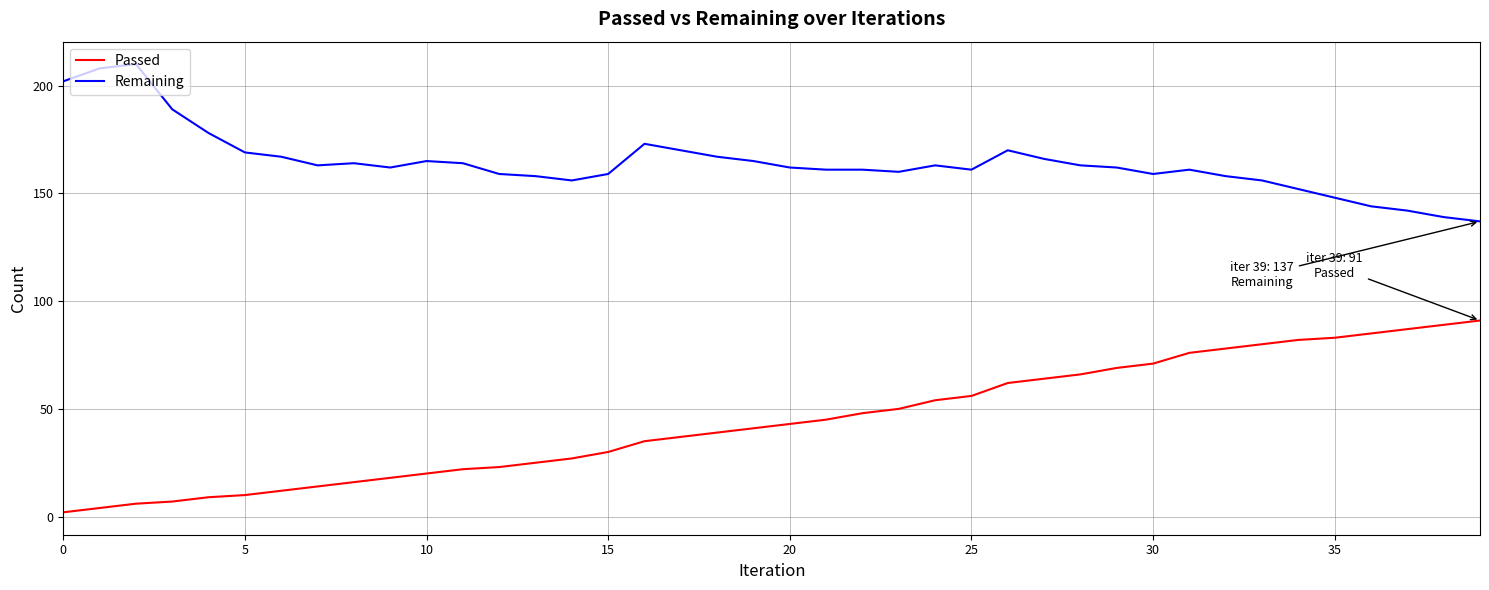

What is the difference between the maximum and minimum values in the Remaining series?

73